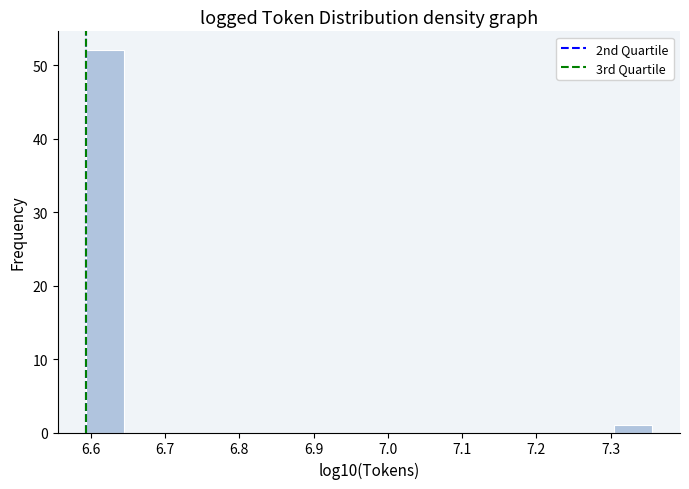

Reading left to right, transcribe this chart: for each bar, give the range it covers on the x-axis and its height. Neither the bar edges nor the heights are printed on the chart, so give them approximately, as read against the axes.

6.59 to 6.64: 52
6.64 to 6.70: 0
6.70 to 6.75: 0
6.75 to 6.80: 0
6.80 to 6.85: 0
6.85 to 6.90: 0
6.90 to 6.95: 0
6.95 to 7.00: 0
7.00 to 7.05: 0
7.05 to 7.10: 0
7.10 to 7.15: 0
7.15 to 7.20: 0
7.20 to 7.25: 0
7.25 to 7.30: 0
7.30 to 7.36: 1